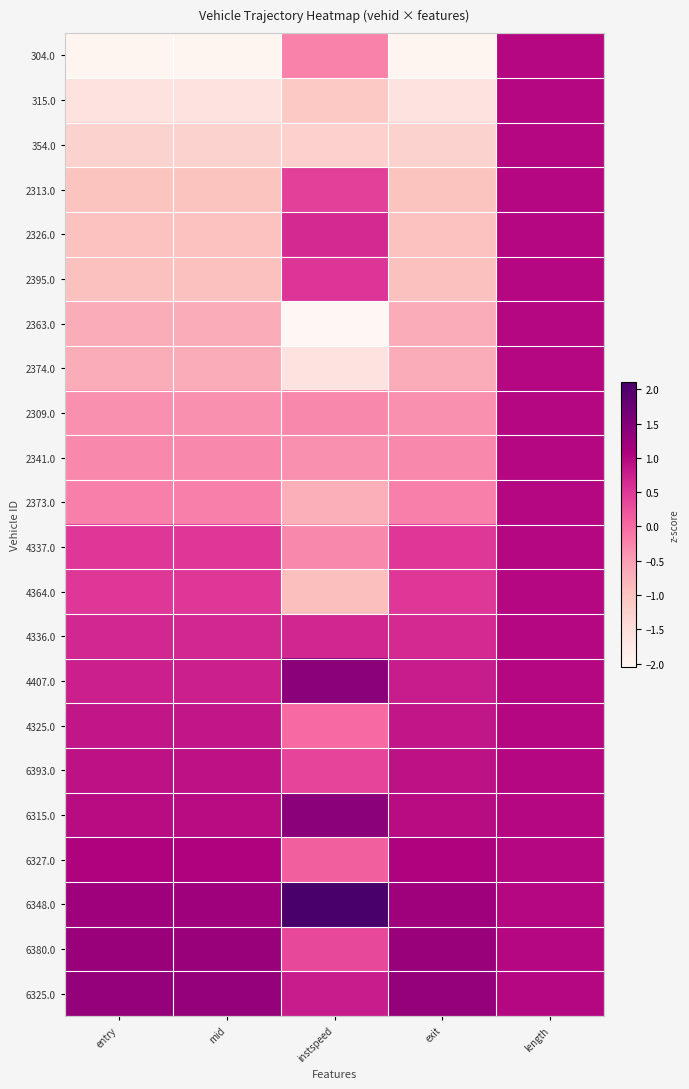

List the series in order of their peak value, lowest first.

304.0, 315.0, 354.0, 2313.0, 2326.0, 2395.0, 2363.0, 2374.0, 2309.0, 2341.0, 2373.0, 4337.0, 4364.0, 4336.0, 4325.0, 6393.0, 6327.0, 6380.0, 6325.0, 6315.0, 4407.0, 6348.0